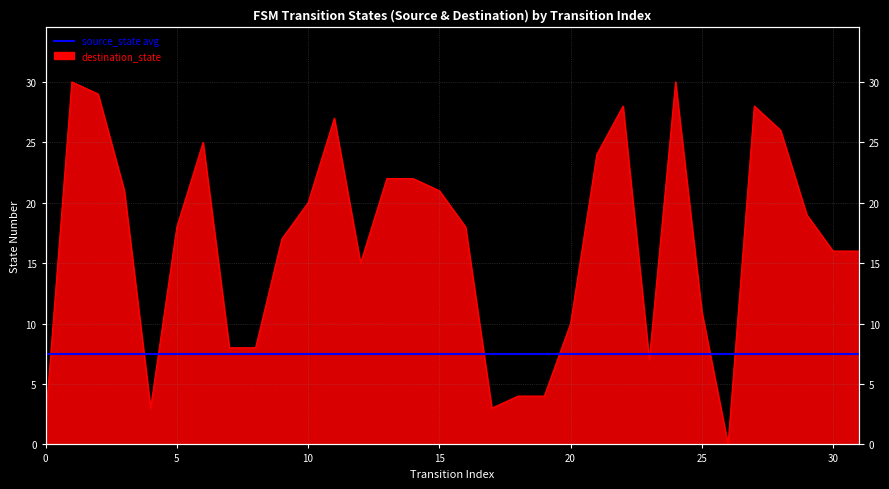

How many data points are less than 18?

15